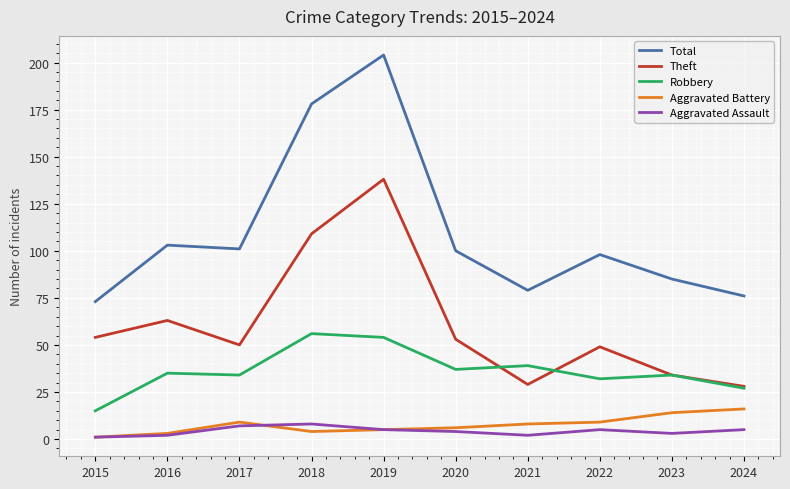

Rank the series by their maximum value, from lowest to highest.

Aggravated Assault, Aggravated Battery, Robbery, Theft, Total